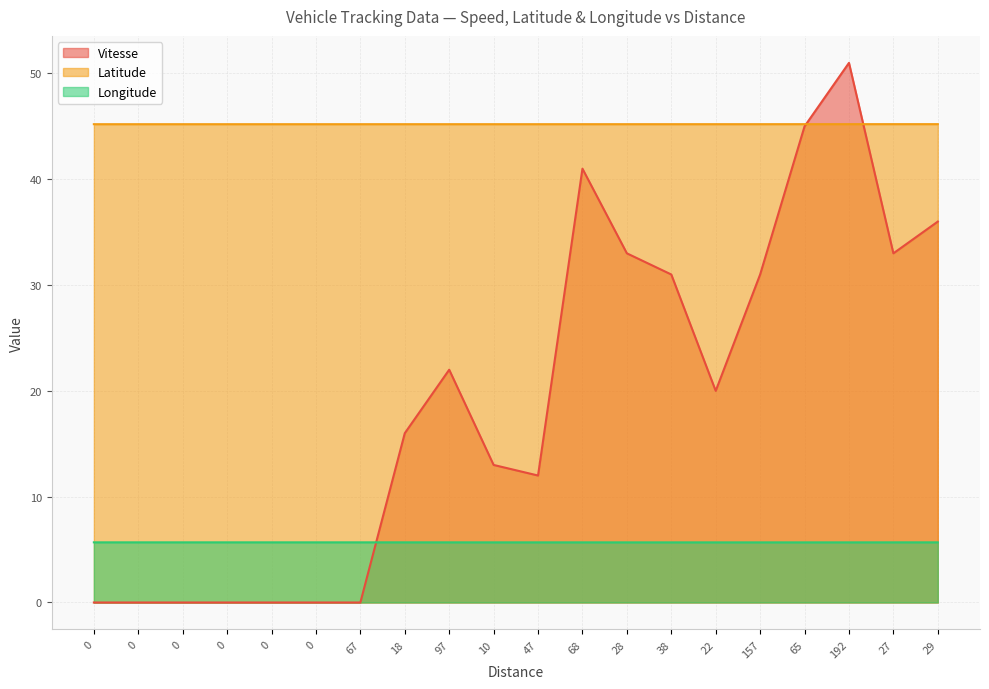

List the series in order of their peak value, highest first.

Vitesse, Latitude, Longitude